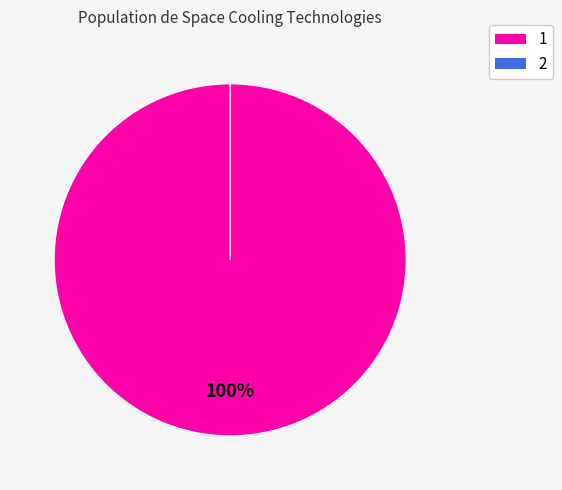

What is the majority slice?

1